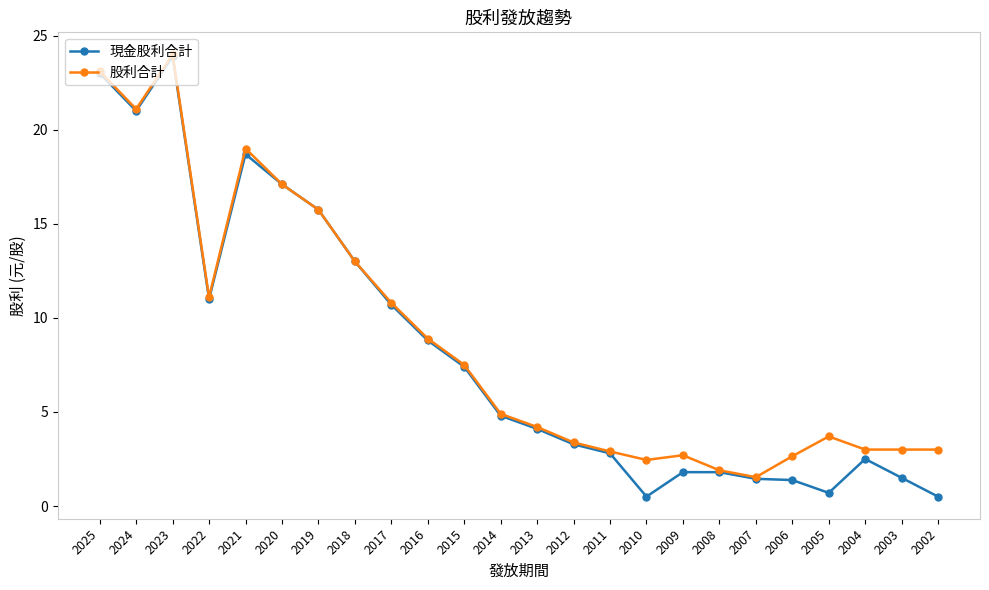

At which label does 現金股利合計 reach its peak?

2023